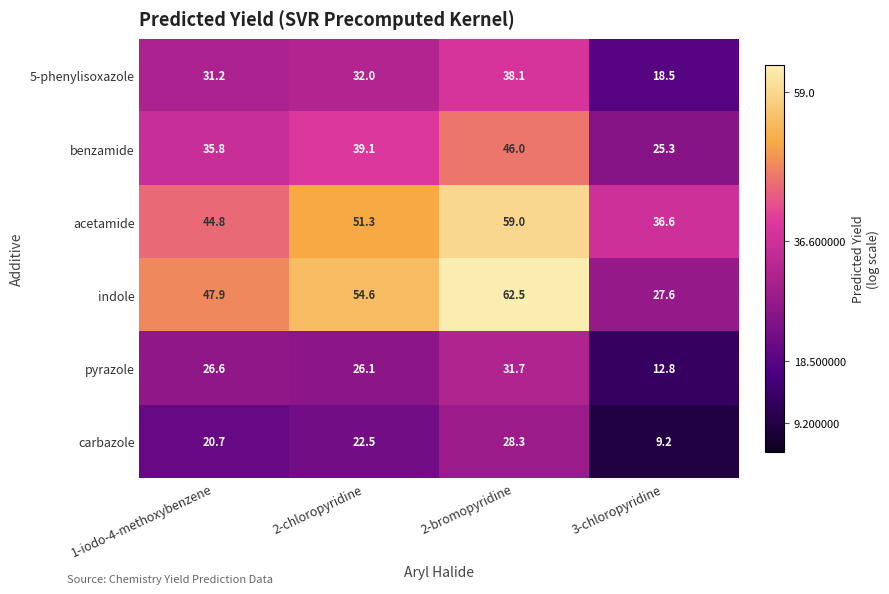

At which category is the sum across all series the highest?

2-bromopyridine